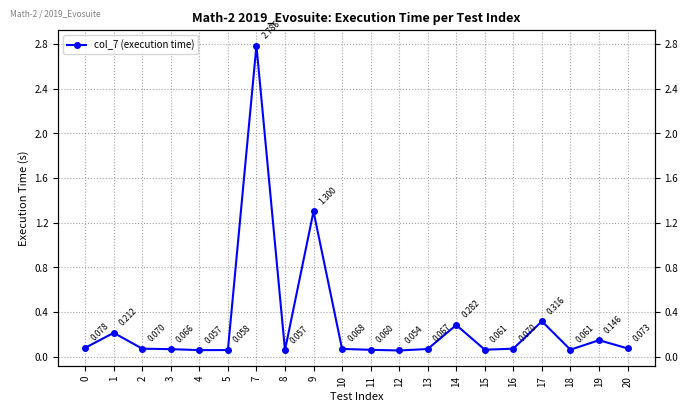

What is the value of the 20th point from the left?

0.1